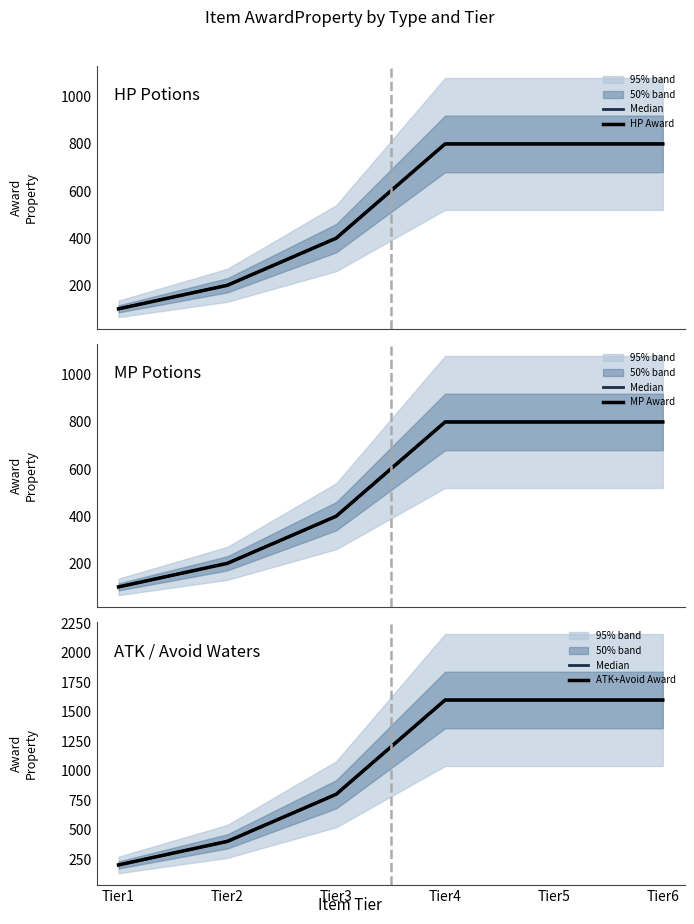

True or false: MP Award has a value of 800 at Tier5.

True